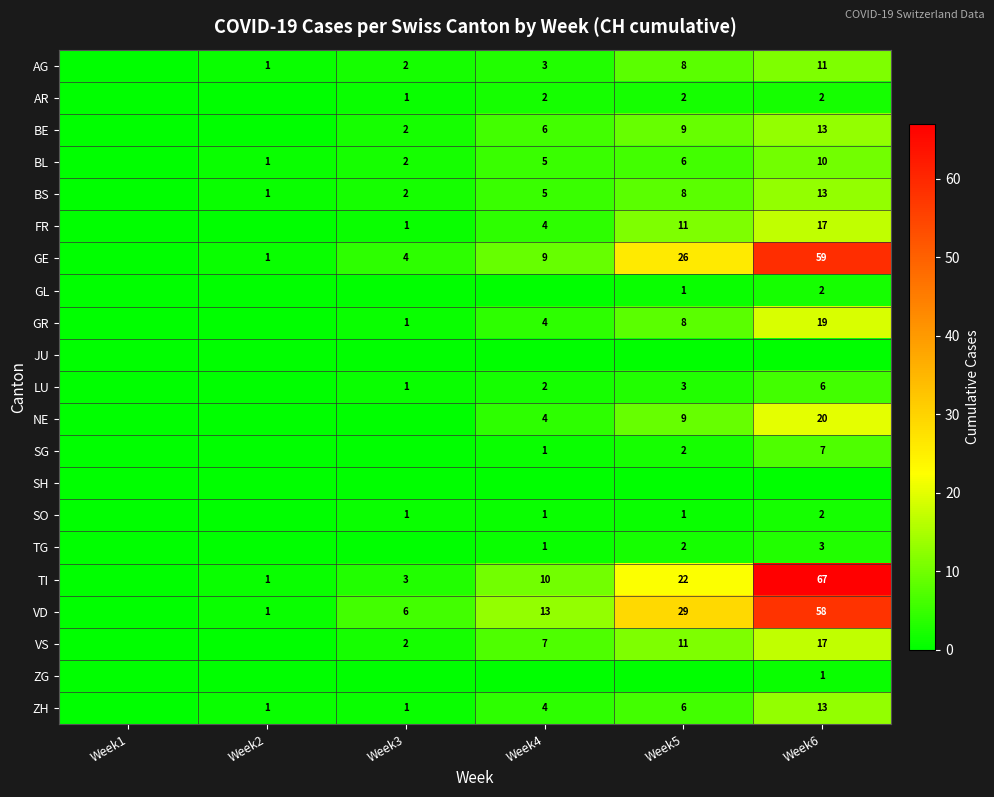

What is the sum of the BL values at Week4 and Week3?

7